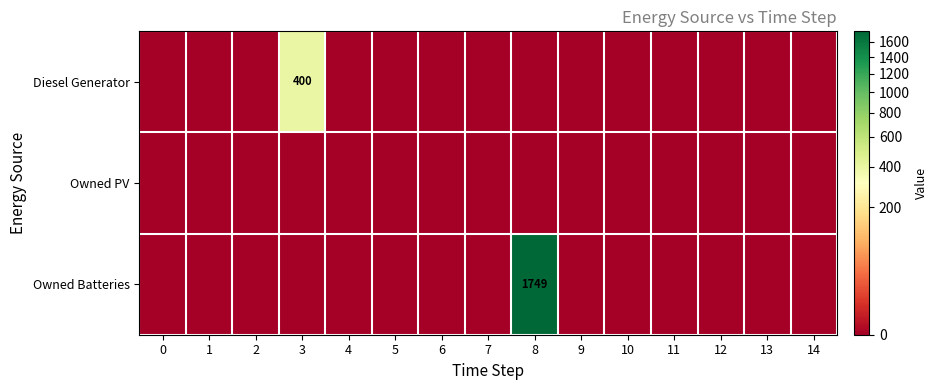

The value of Diesel Generator at 0 is 235. True or false?

False